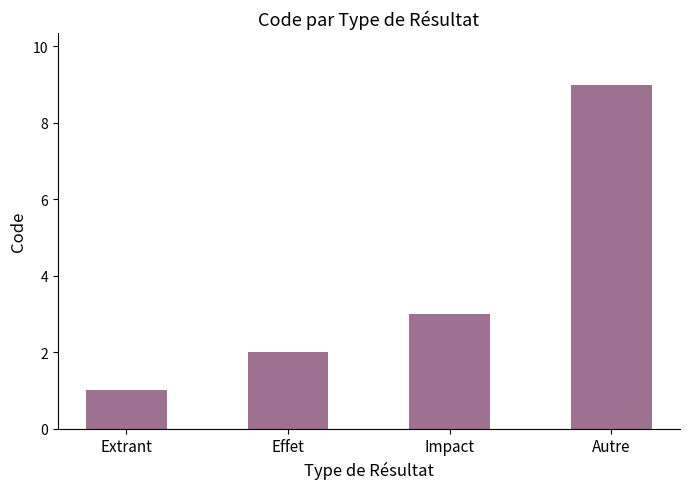

Reading right to left, what are all the values shown in this chart?

9	3	2	1